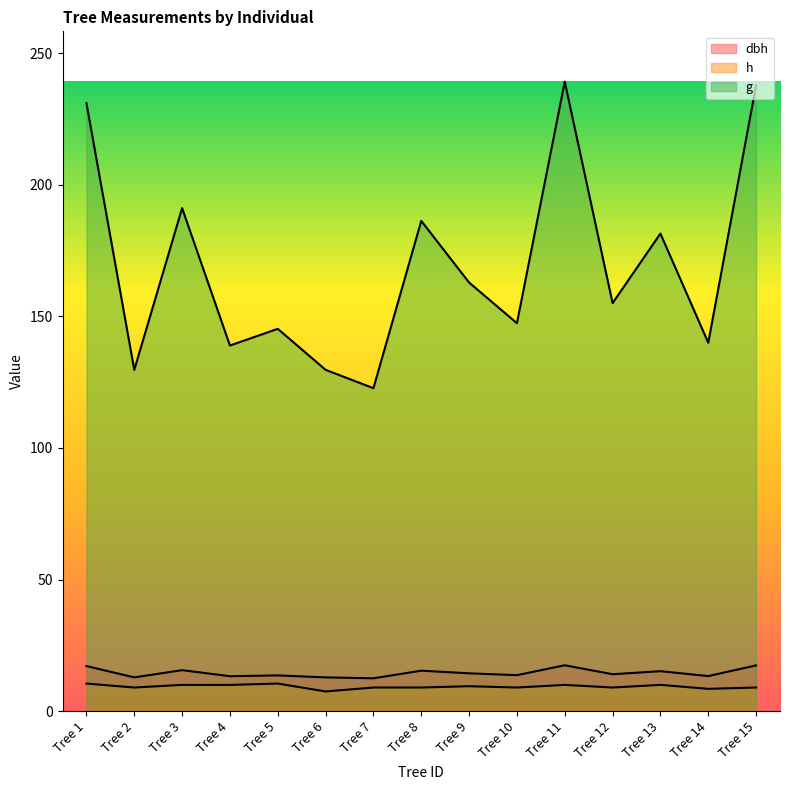

How many lines are shown in the chart?

3